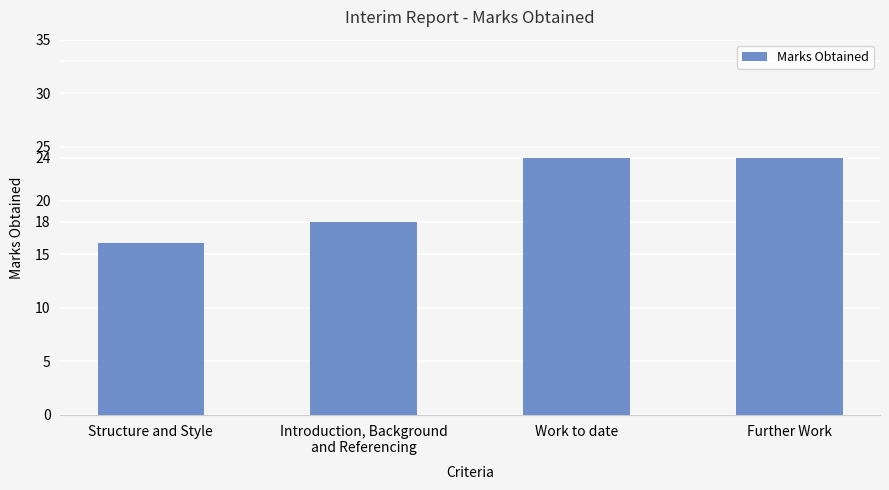

Does the chart contain stacked bars?

No